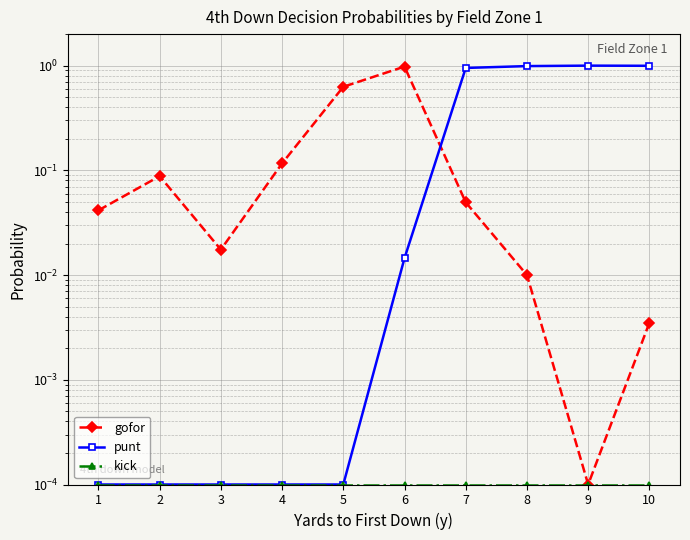

At which category does the chart reach its peak across all series?

9